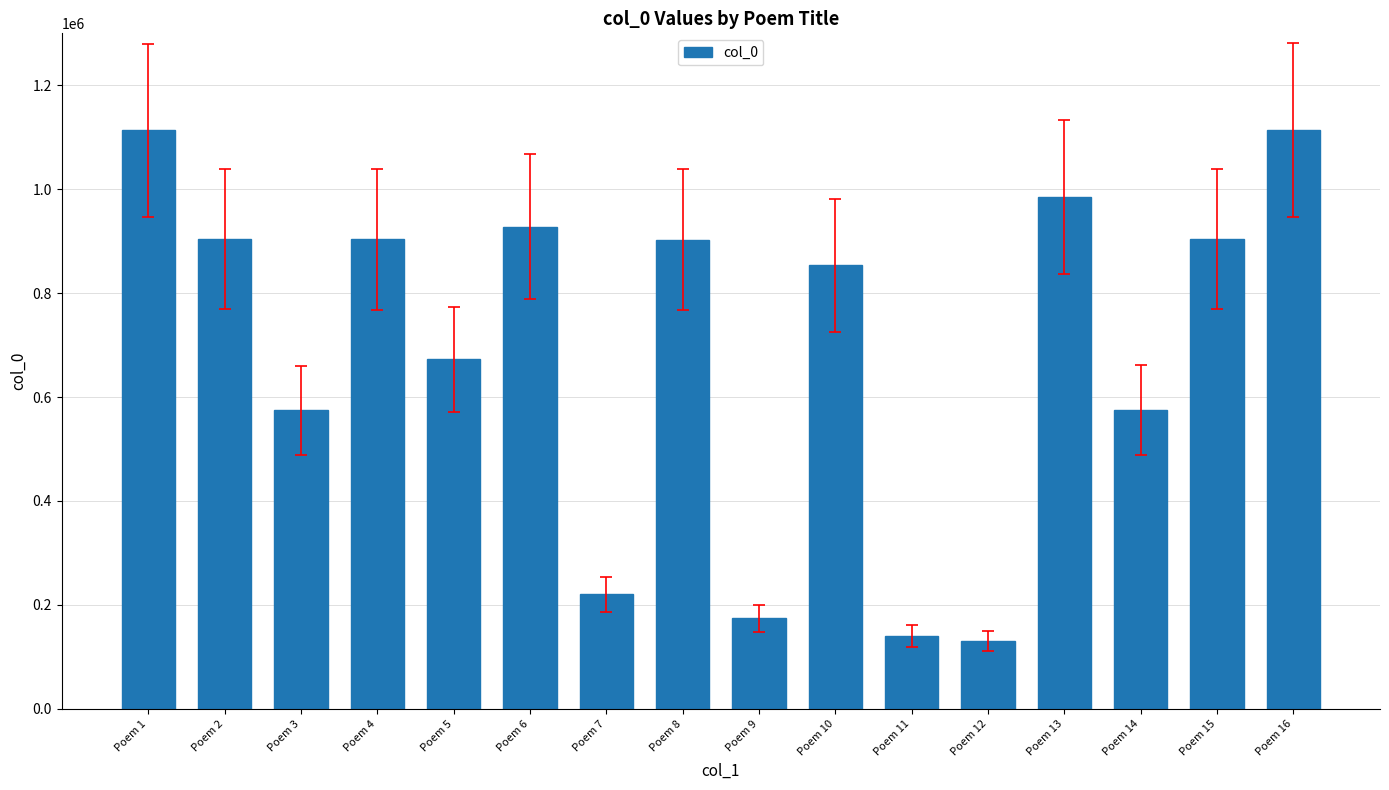

What is the change in value from Poem 9 to Poem 14?

+401082